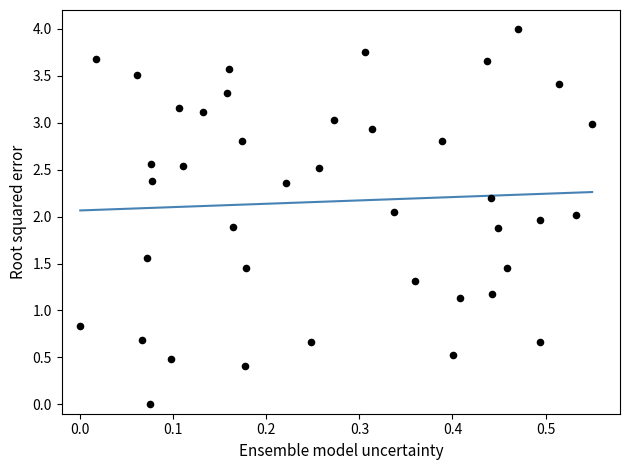

What is the range of X values (max minus min)?

0.6